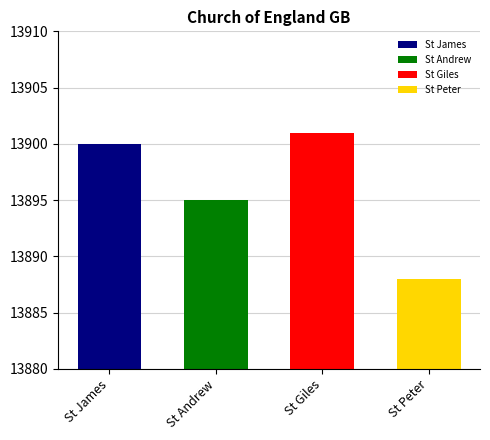

True or false: the data shows 13900 at St James.

True